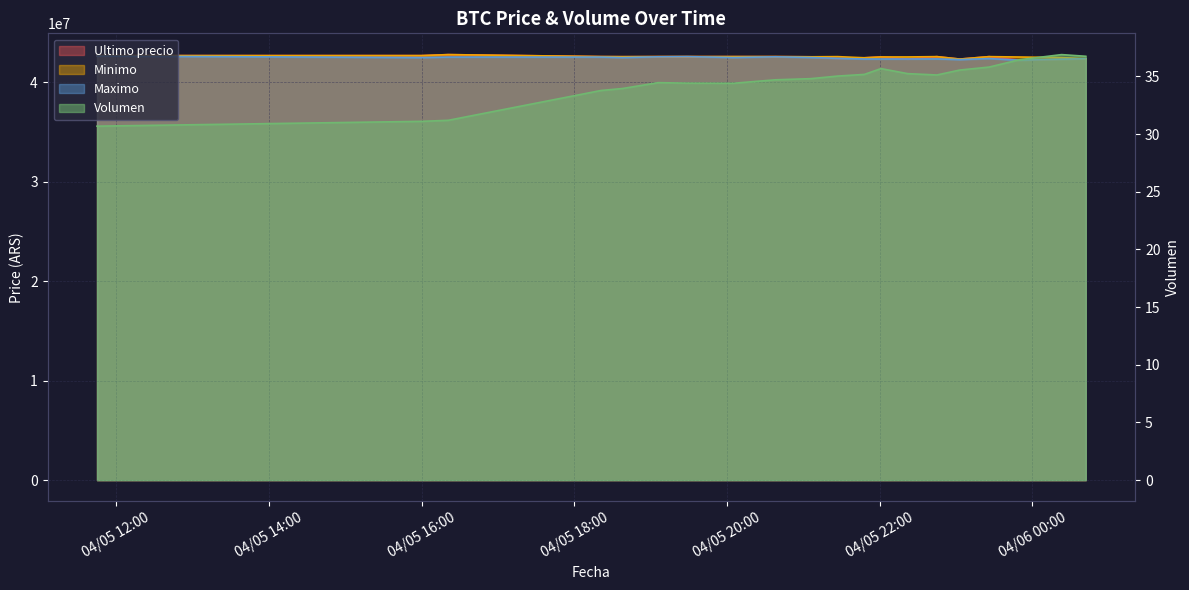

How many times do Minimo and Ultimo precio cross each other?

2